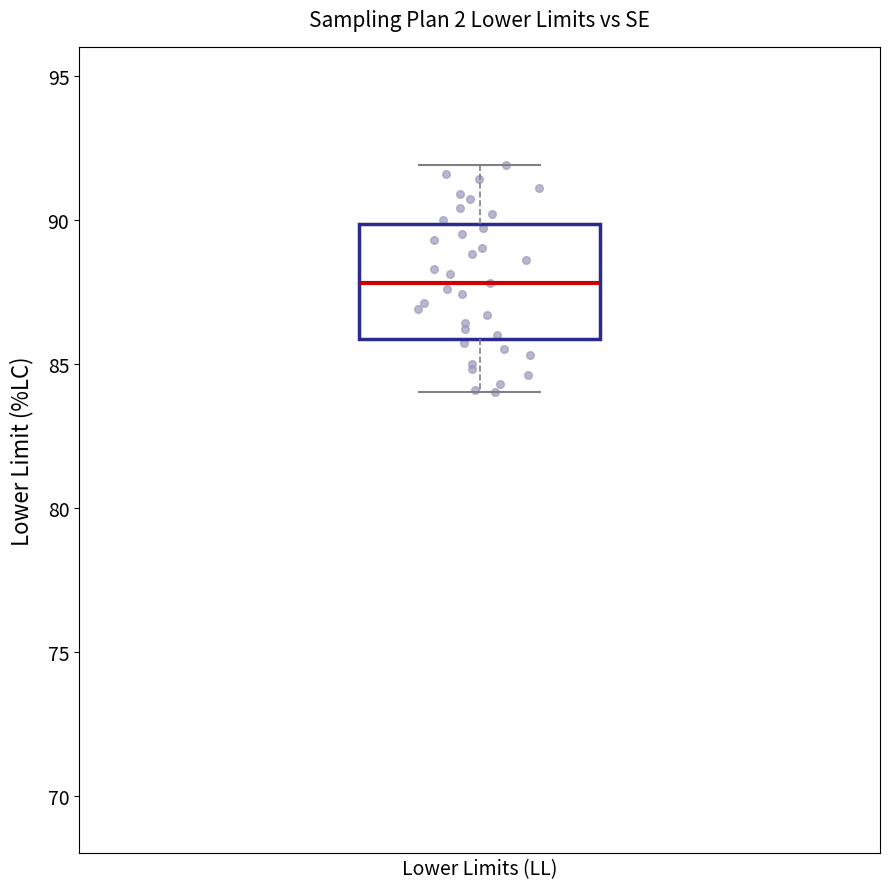

Read this box plot against the y-axis: the position of the median line, the range covered by the box, and the ends of both whiskers. The values are not printed on the chart, so give them approximately, as read against the axis.

median 88, box 86 to 90, whiskers 84 to 92